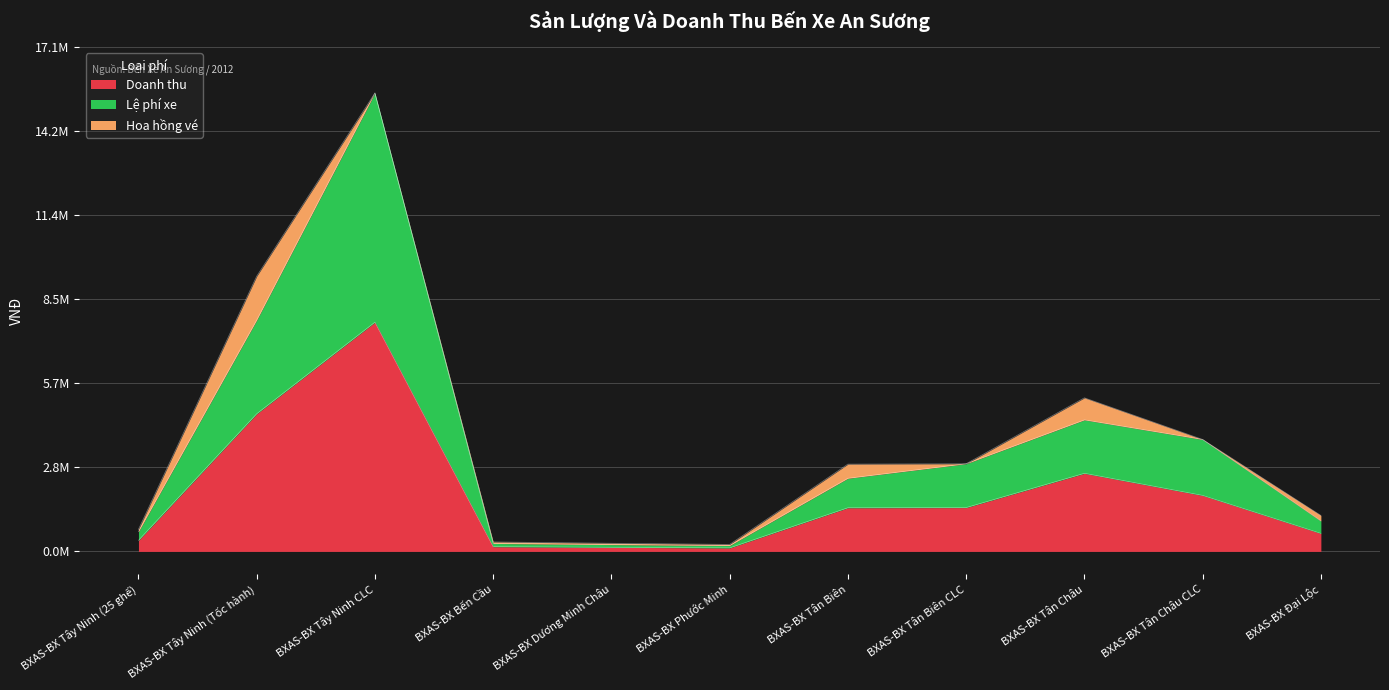

Where does the Doanh thu series first go above 1478400?

BXAS-BX Tây Ninh (Tốc hành)